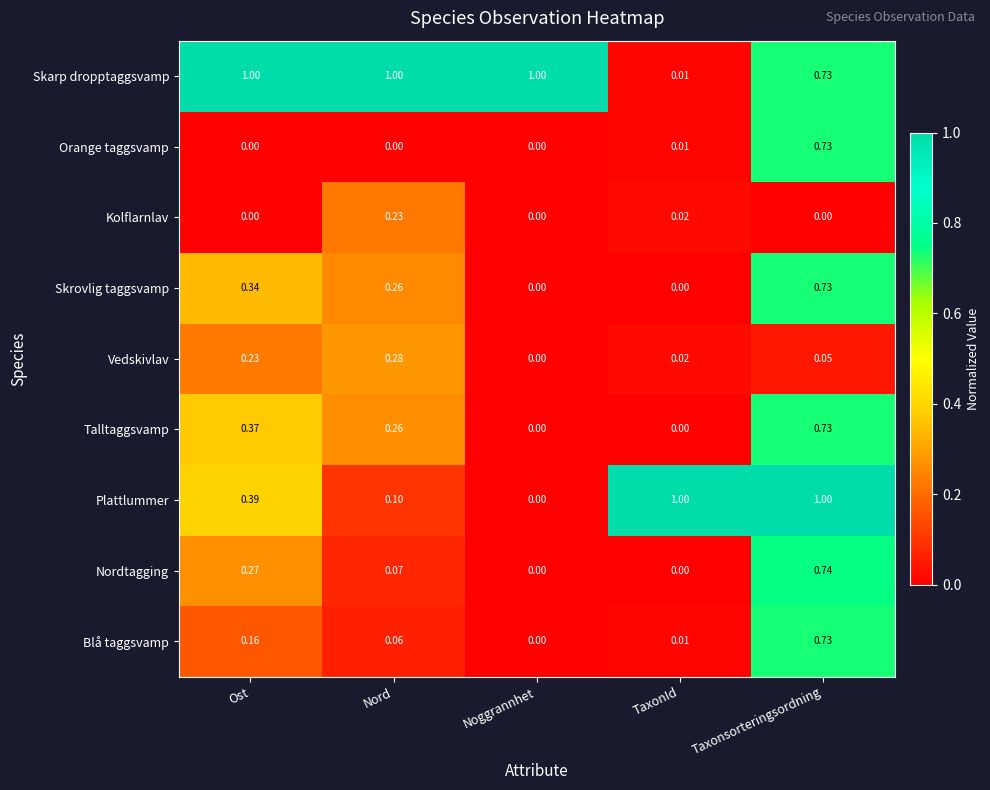

List the labels in order of Blå taggsvamp value, smallest first.

Noggrannhet, TaxonId, Nord, Ost, Taxonsorteringsordning